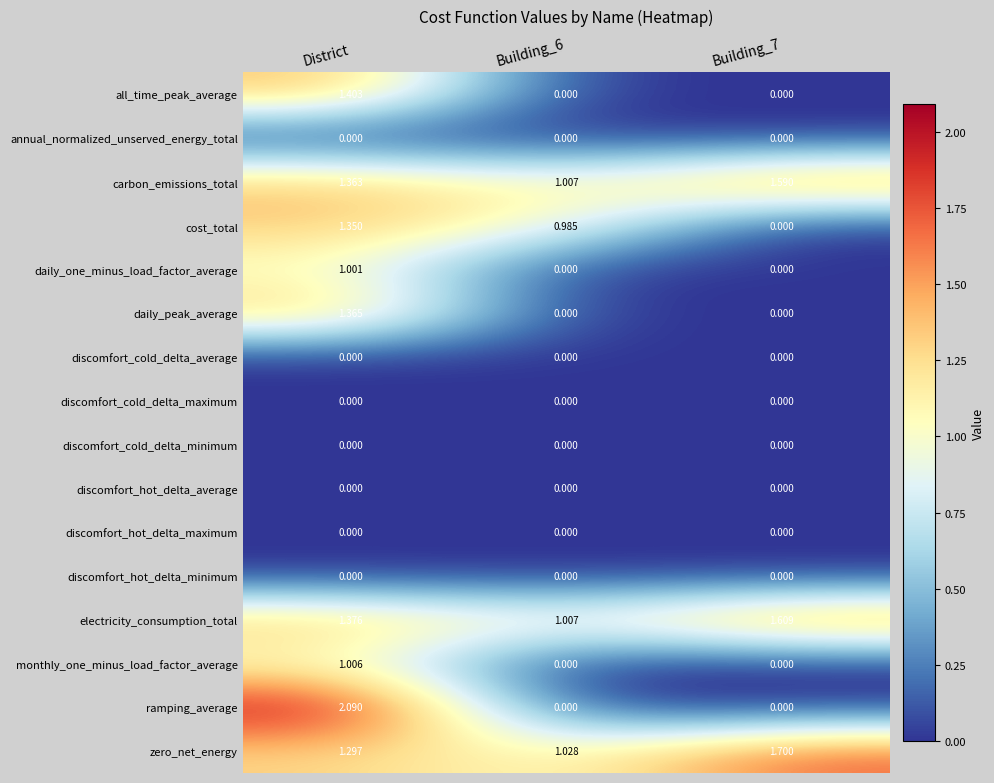

Which series has the largest range (max minus min)?

ramping_average